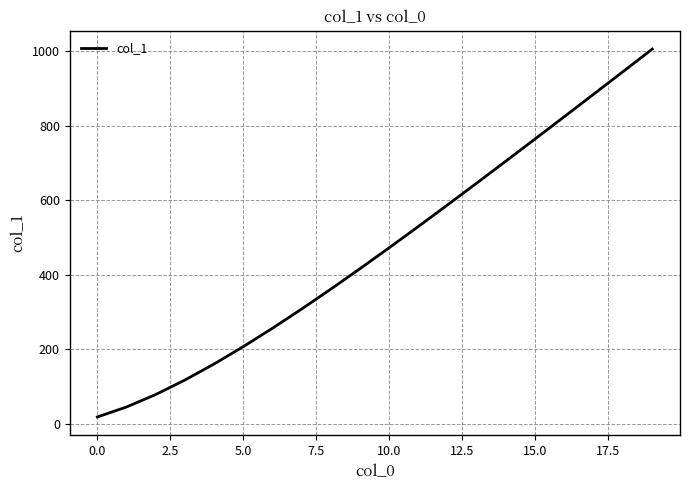

What is the difference between the maximum and minimum values?

986.4